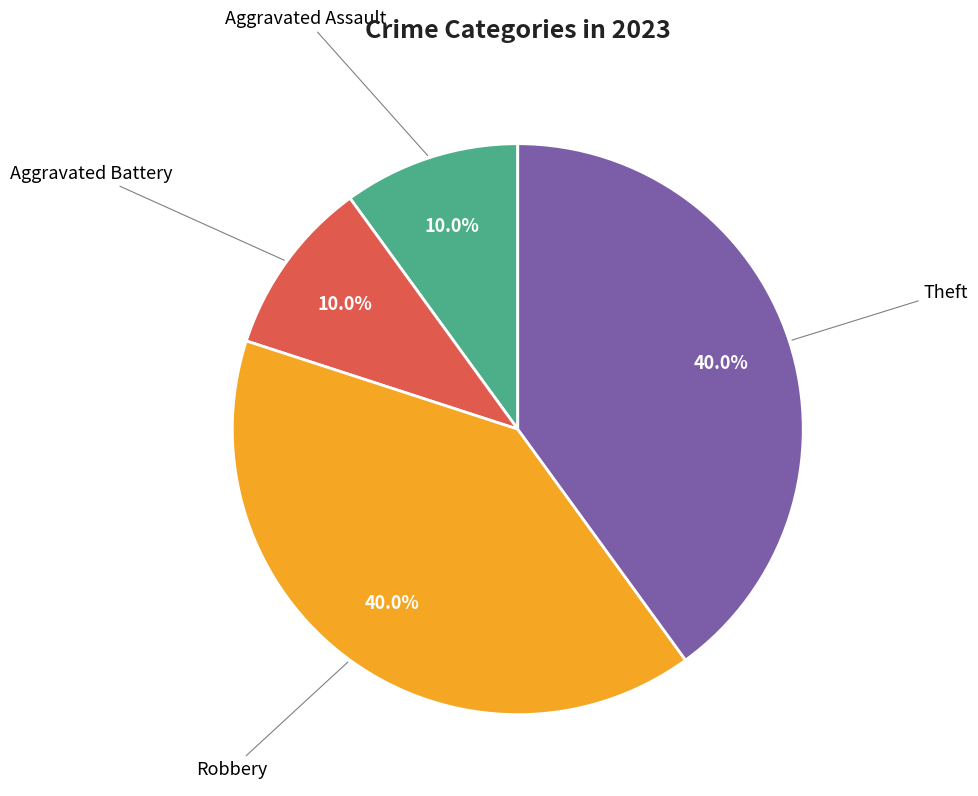

Is there any slice that represents more than half of the pie?

No